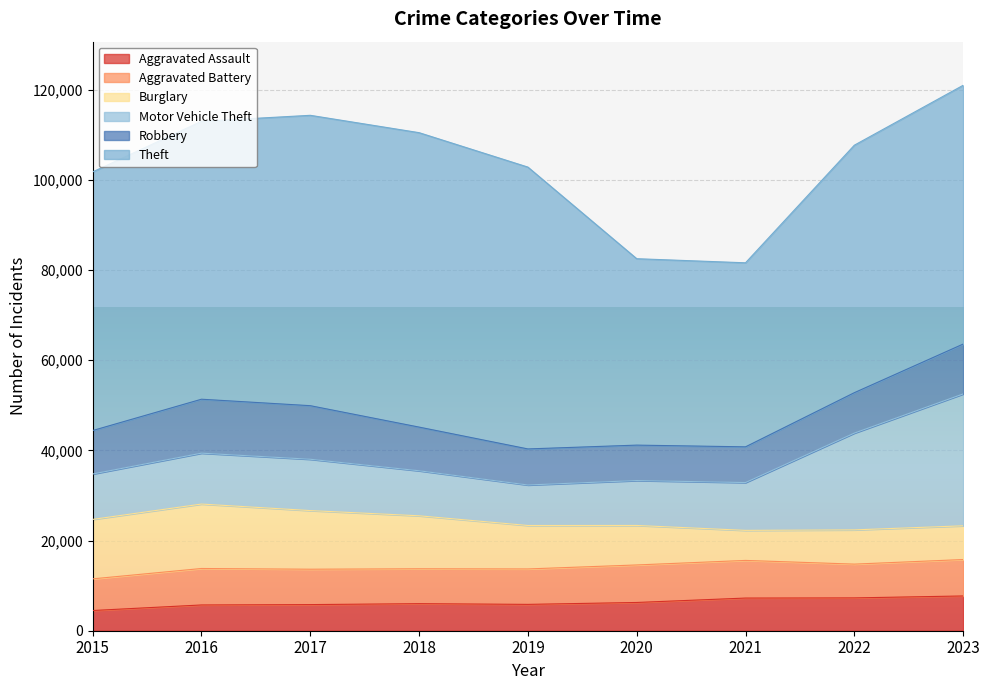

How many interior local valleys does the Motor Vehicle Theft series have?

1